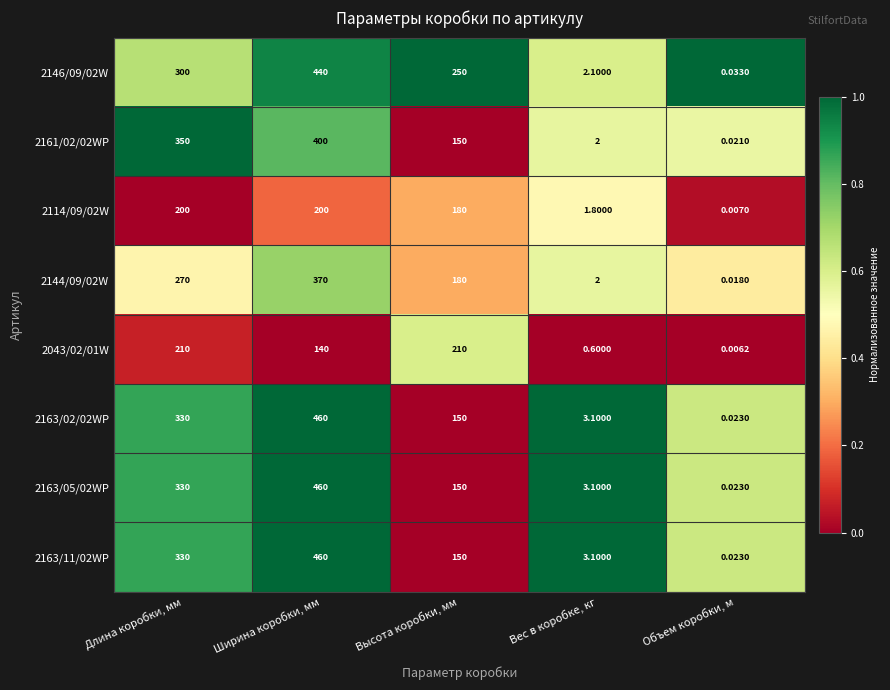

At which category does the chart reach its minimum across all series?

Объем коробки, м